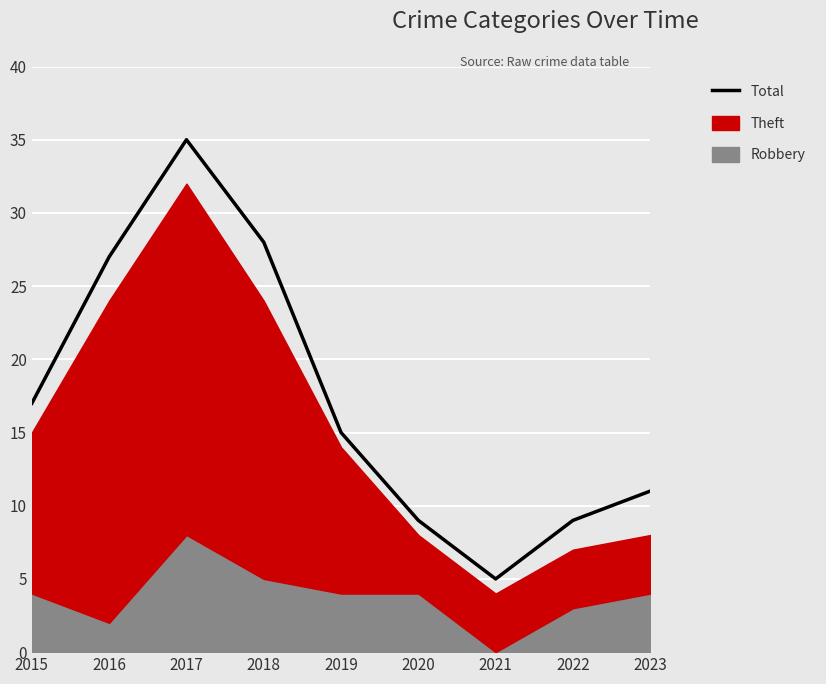

How many points are lower than both their immediate neighbors (excluding endpoints)?

1